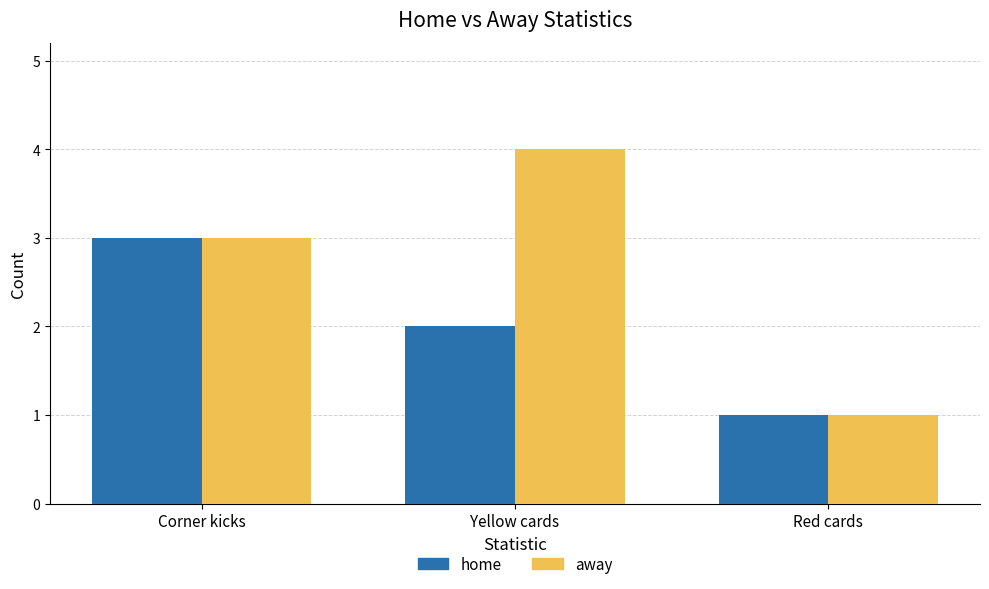

What is the label of the 3rd bar from the right?

Corner kicks